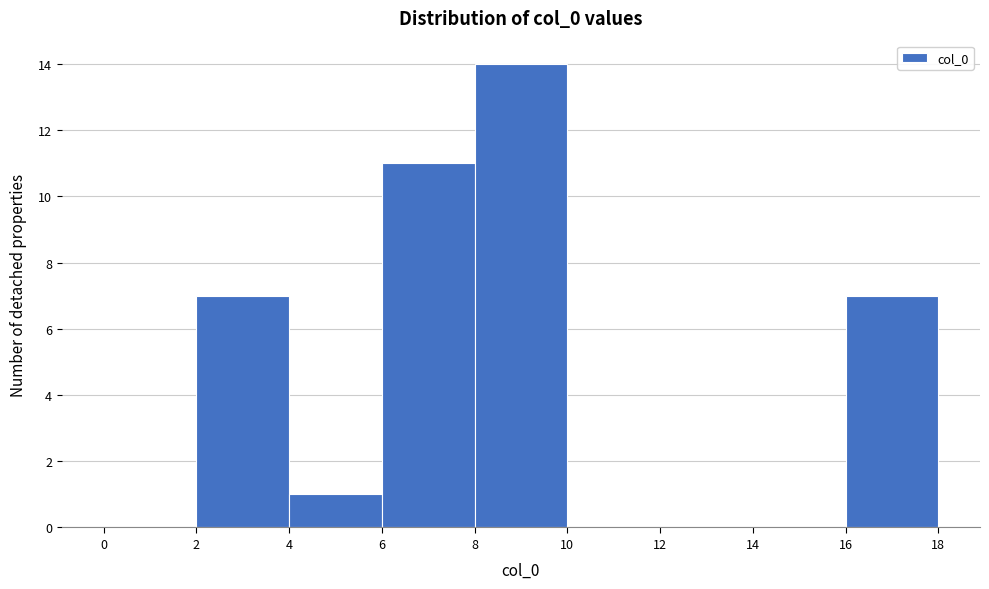

What is the height of the bar covering 16 to 18 on the x-axis? The values are not printed on the chart, so give them approximately, as read against the axis.

7